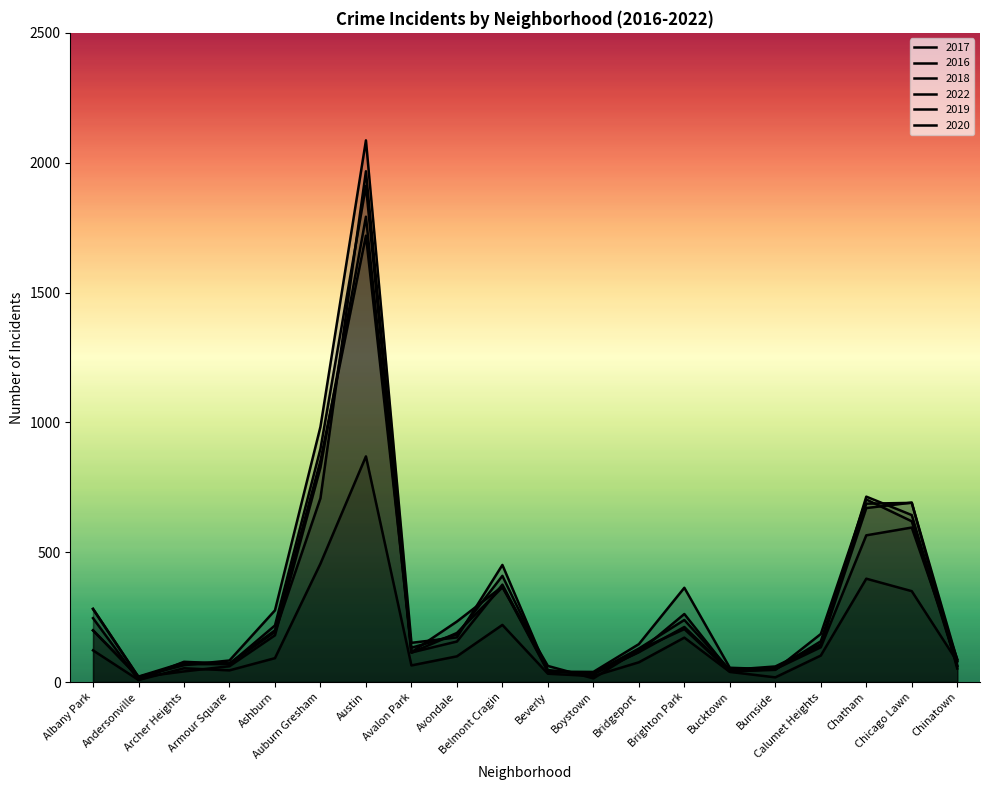

Which category has the lowest value across all series?

Andersonville